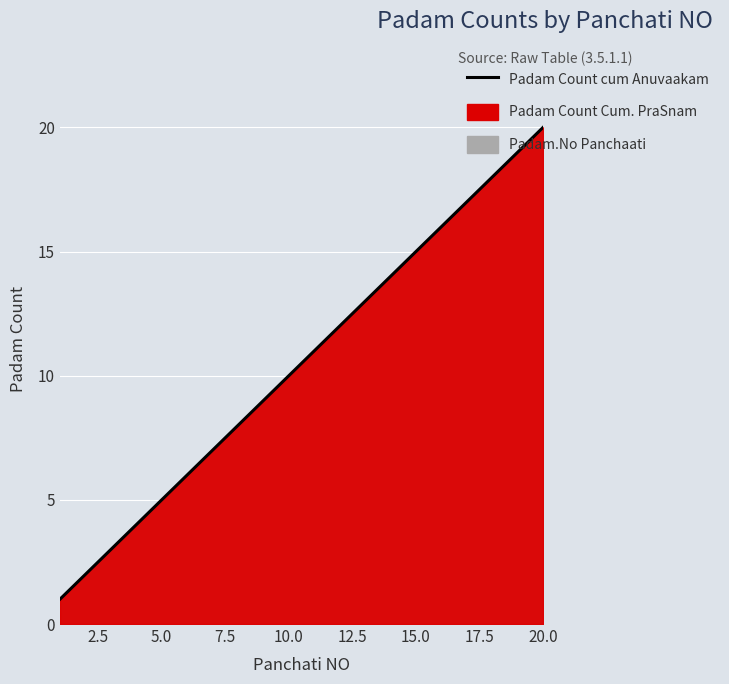

Count the number of data series in this chart.

1